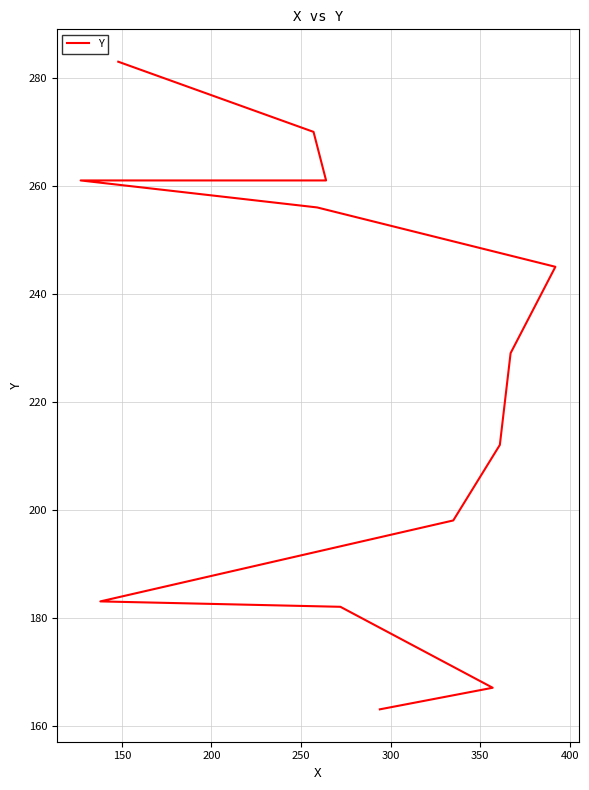

What is the smallest value displayed?

163